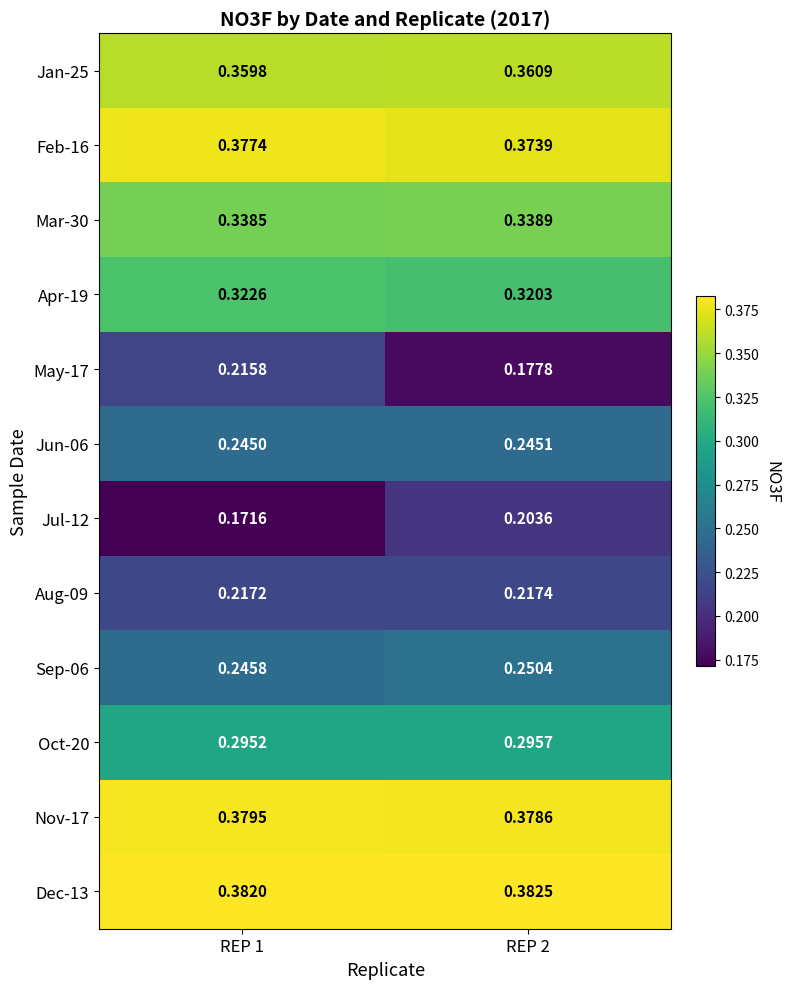

How many series are shown in this chart?

12